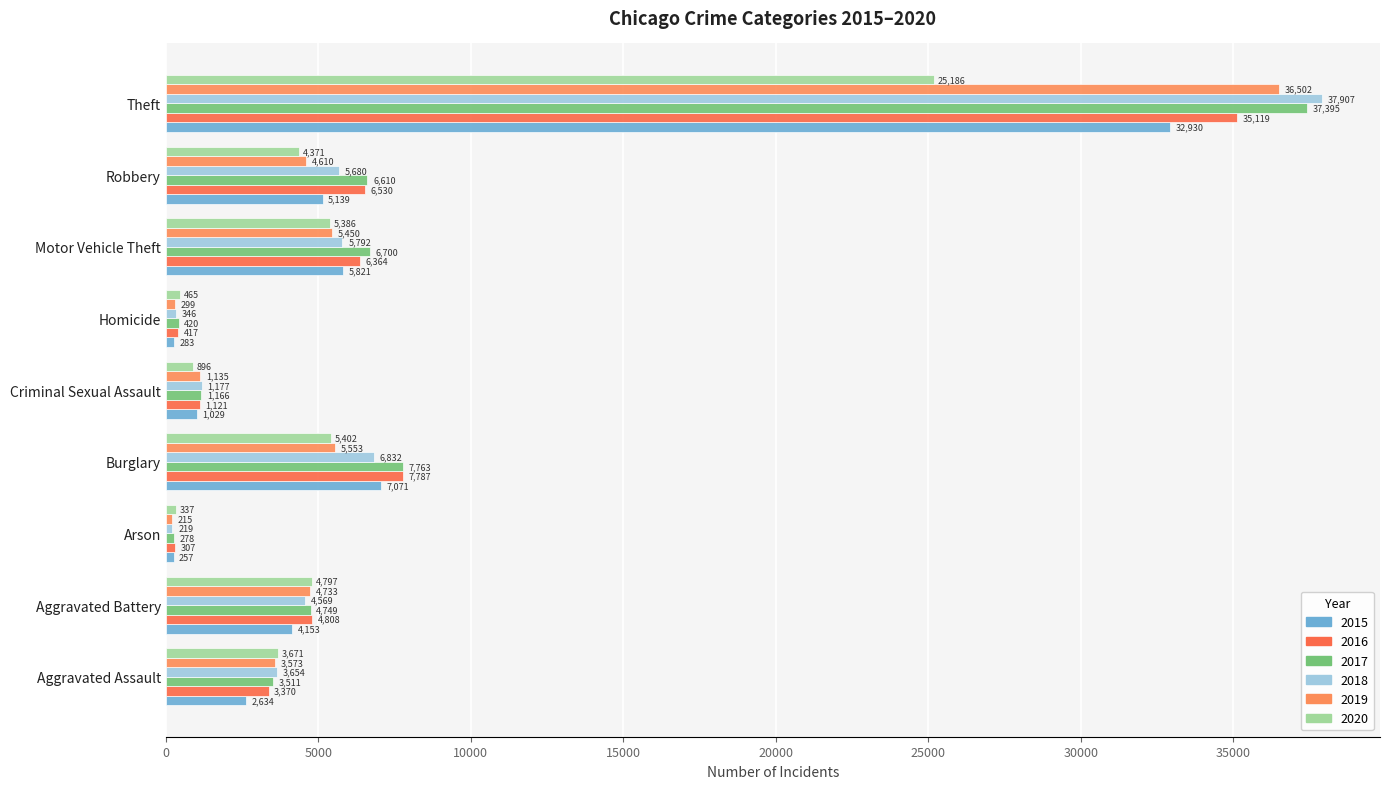

Between Arson and Robbery, which series saw the biggest shift?

2017